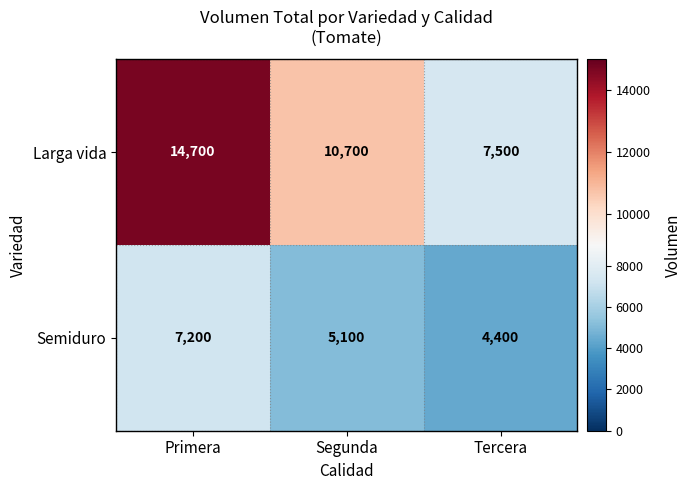

Is it true that Semiduro equals 11677 at Primera?

False